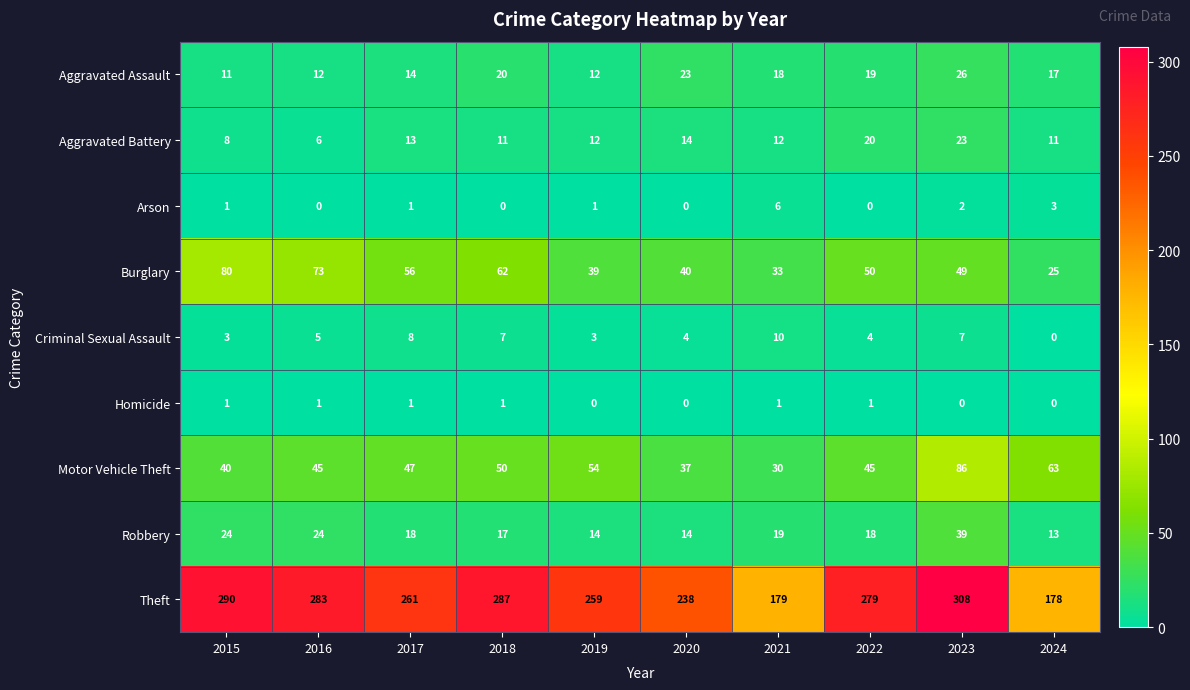

At which label does Theft first exceed 279?

2015